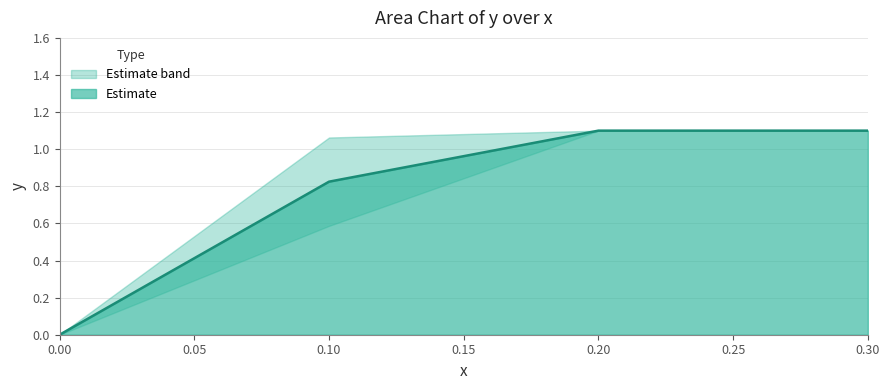

True or false: Estimate has a value of 0.5 at 0.20.

False